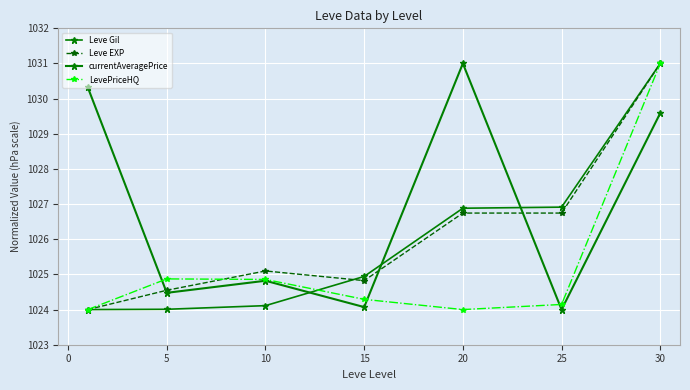

How many values in the Leve EXP series exceed 1025?

4